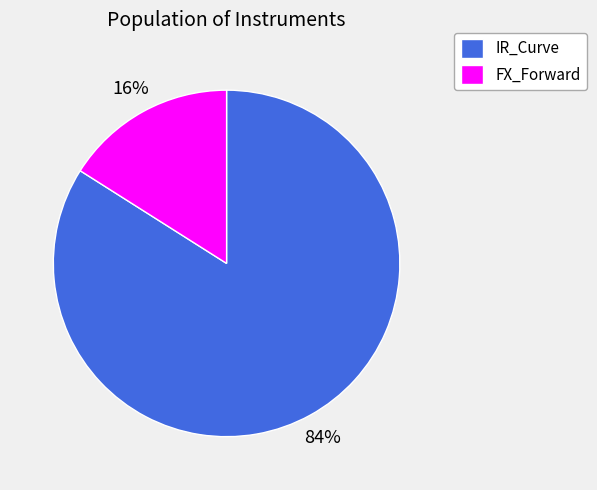

To the nearest percent, what portion does FX_Forward represent?

16%